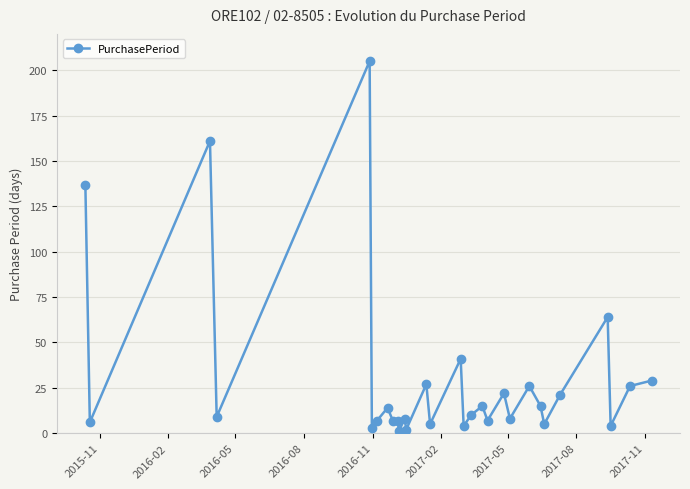

What is the maximum value shown in the chart?

205